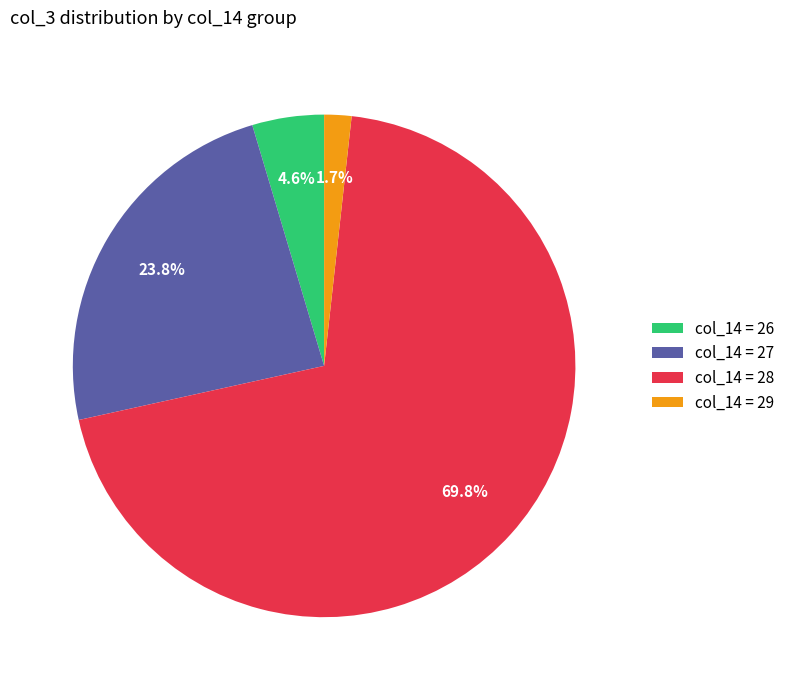

How many slices are in this pie chart?

4